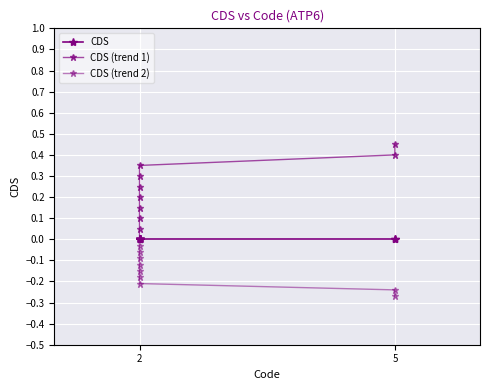

Between 2 and 5, which series saw the biggest shift?

CDS (trend 1)